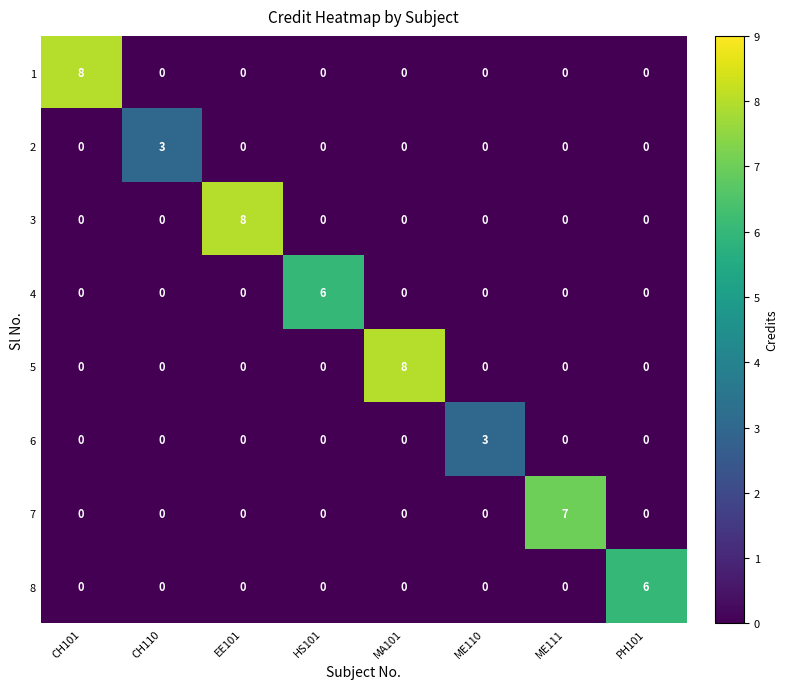

What is the spread (max minus min) of values at EE101?

8